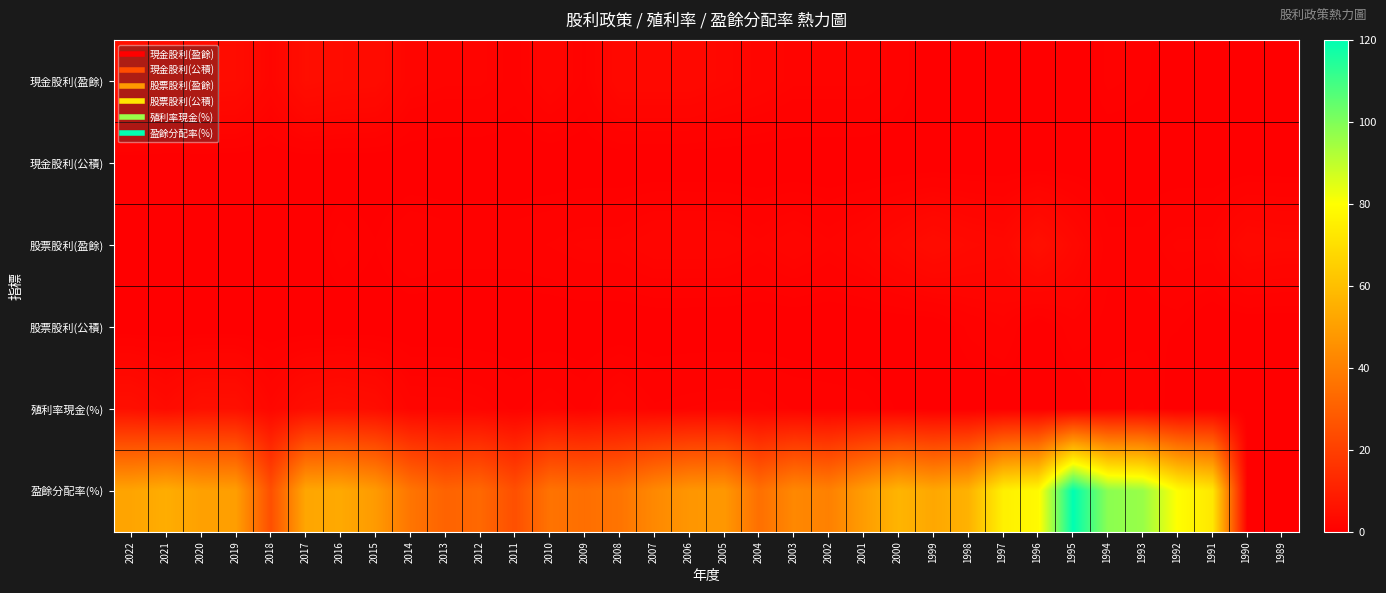

Rank the series at 2001 from highest to lowest value.

盈餘分配率(%), 股票股利(盈餘), 現金股利(盈餘), 殖利率現金(%), 現金股利(公積), 股票股利(公積)